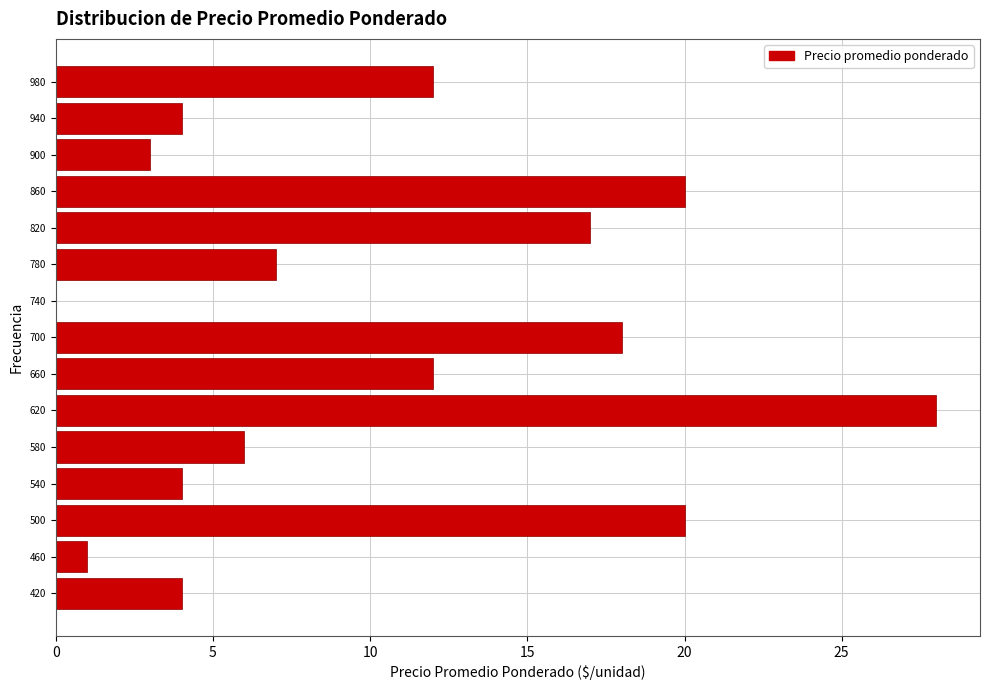

What is the length of the bar covering 520 to 560 on the y-axis? The values are not printed on the chart, so give them approximately, as read against the axis.

4